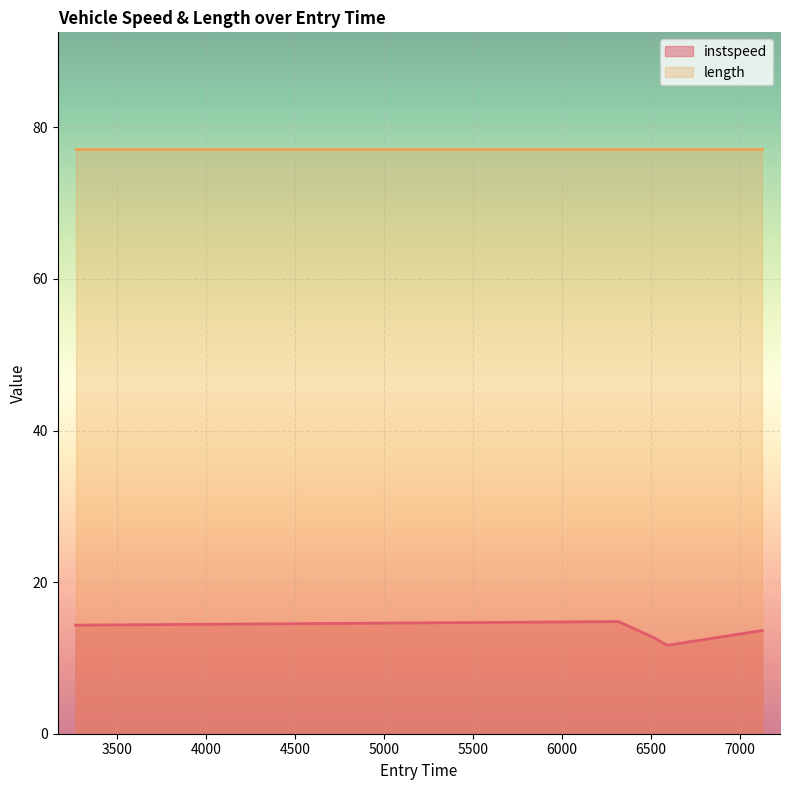

Which category has the lowest value across all series?

6588.8861448692605